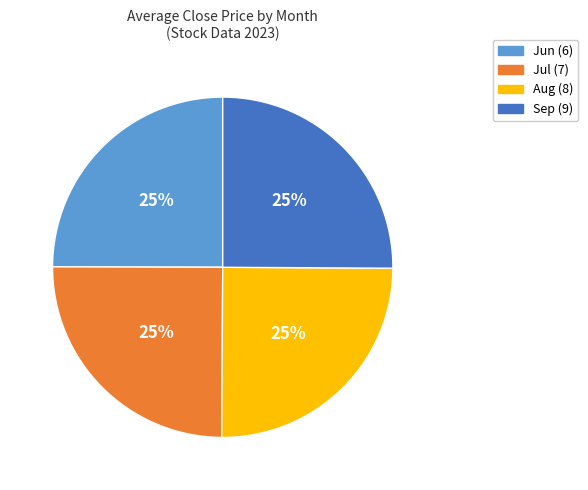

What percentage is the Aug (8) slice, to the nearest percent?

25%